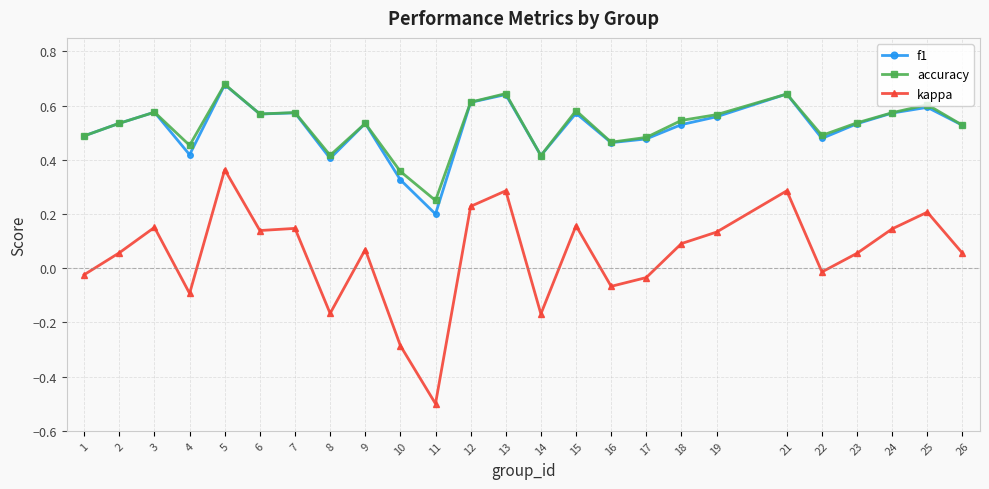

True or false: kappa and accuracy intersect in this chart.

False